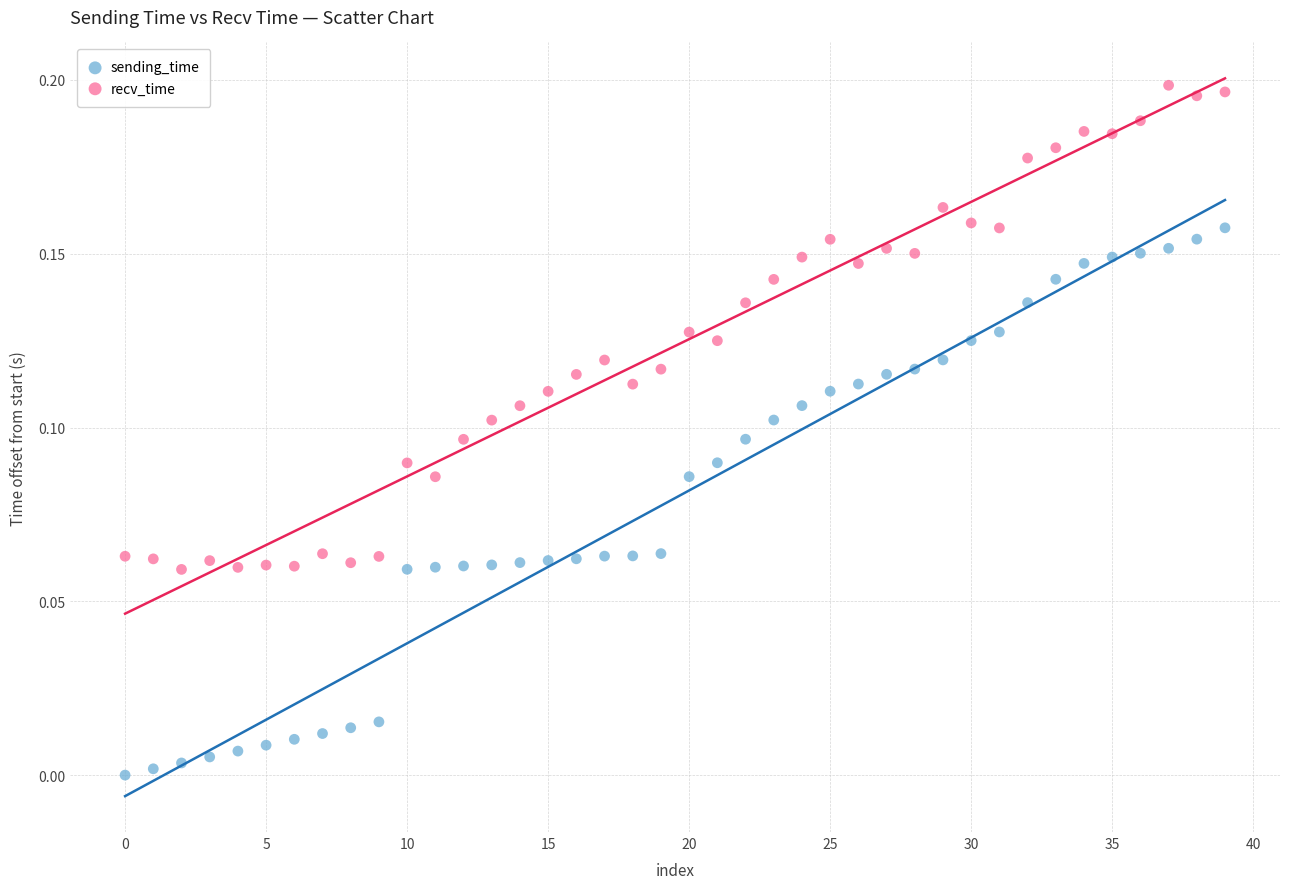

Which series reaches the maximum Y coordinate?

recv_time